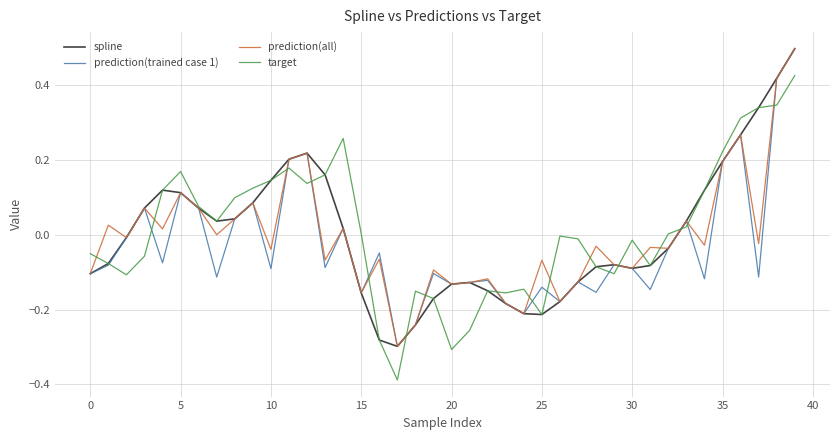

What is the highest value of the spline series?

0.5